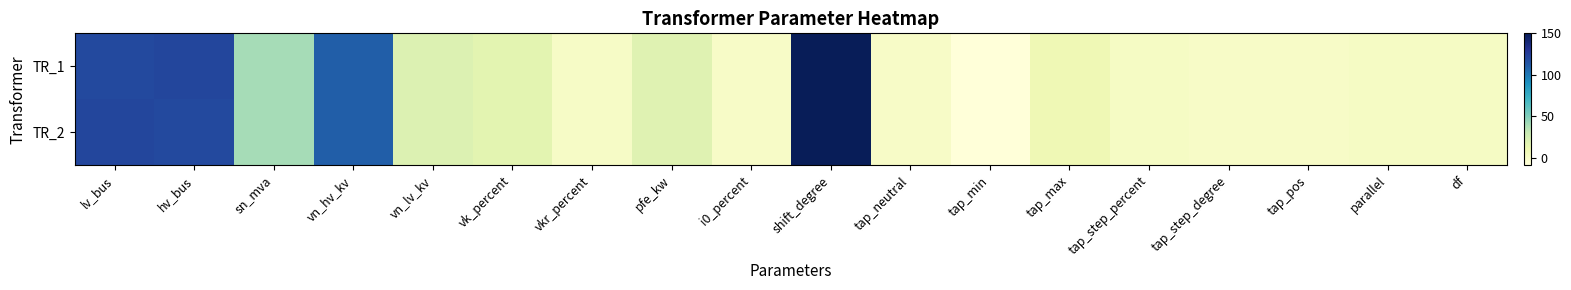

List the series in order of their peak value, highest first.

TR_1, TR_2